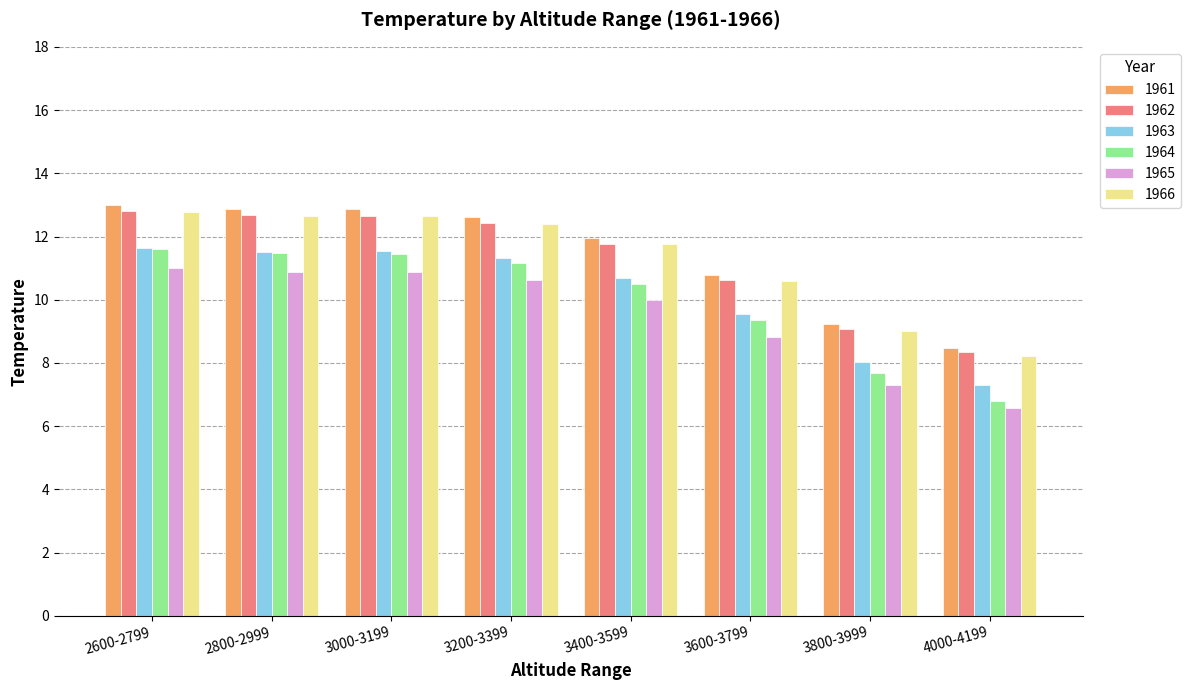

At which label does 1964 reach its minimum?

4000-4199